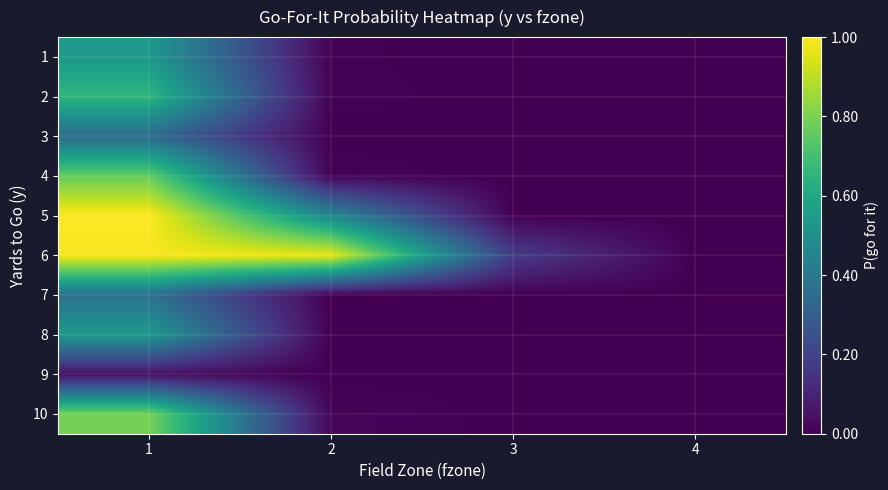

At how many categories does at least one series exceed 0?

3